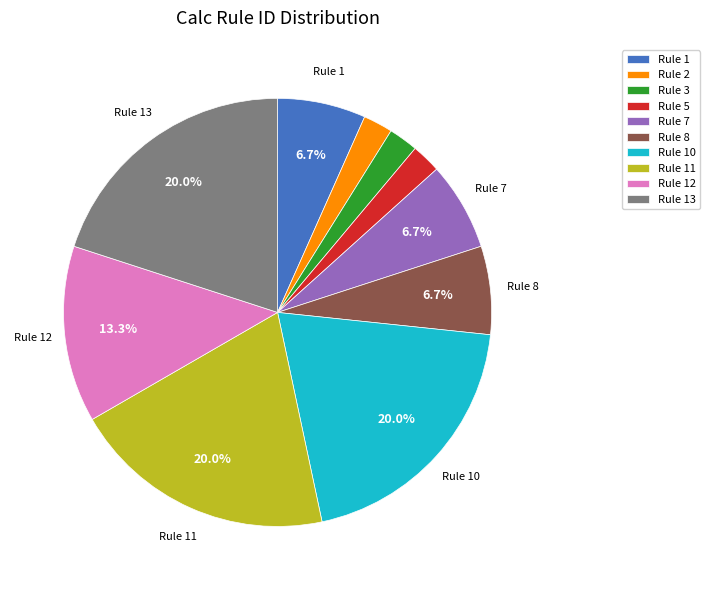

How many slices are in this pie chart?

10